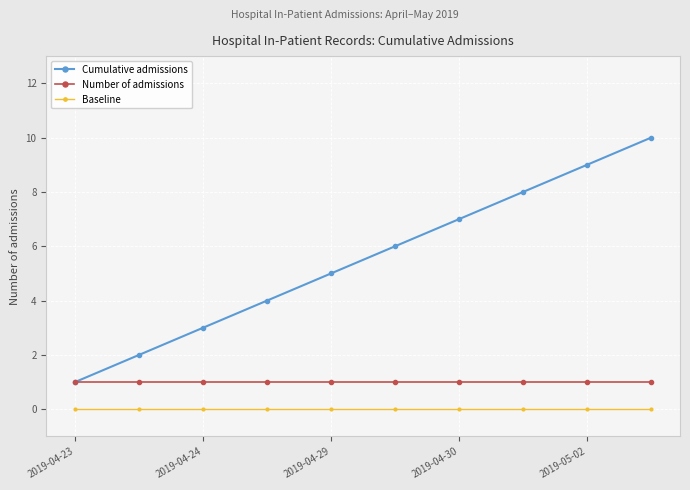

Which series has the largest total across all categories?

Cumulative admissions